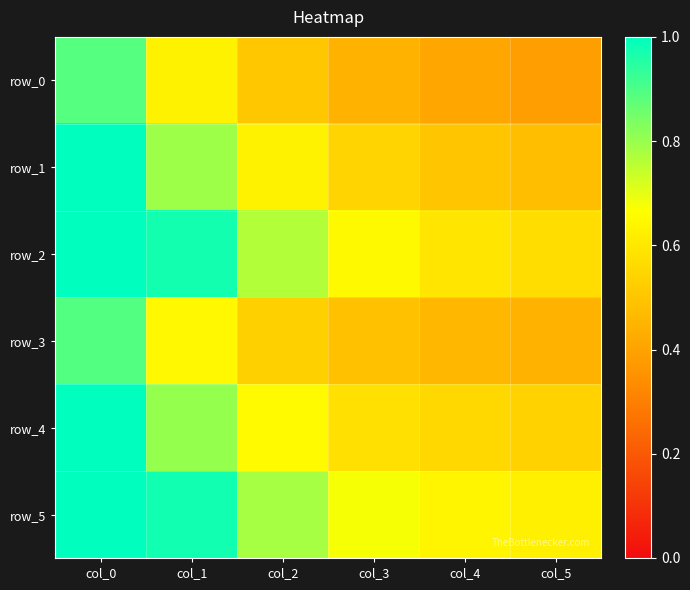

Is it true that row_0 equals 0.1 at col_4?

False